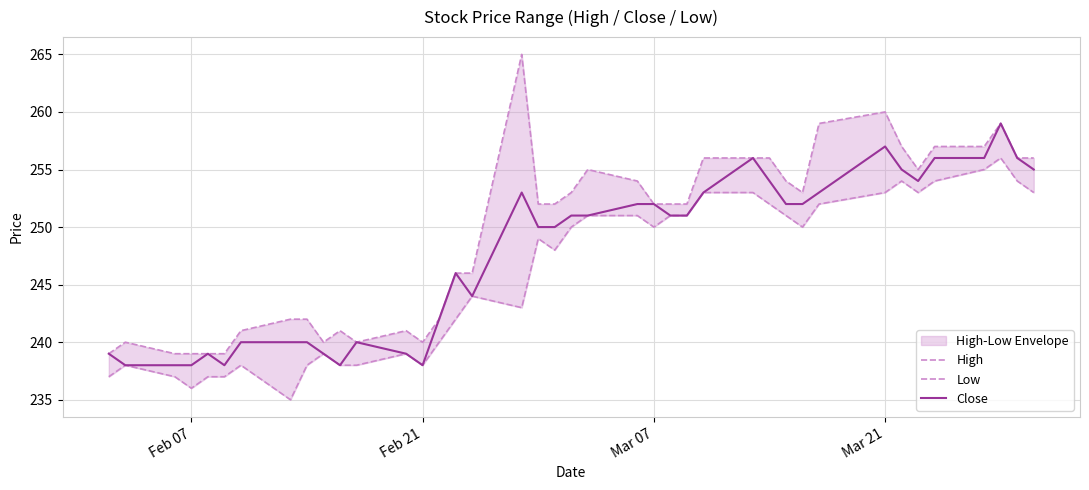

True or false: High and Low intersect in this chart.

False